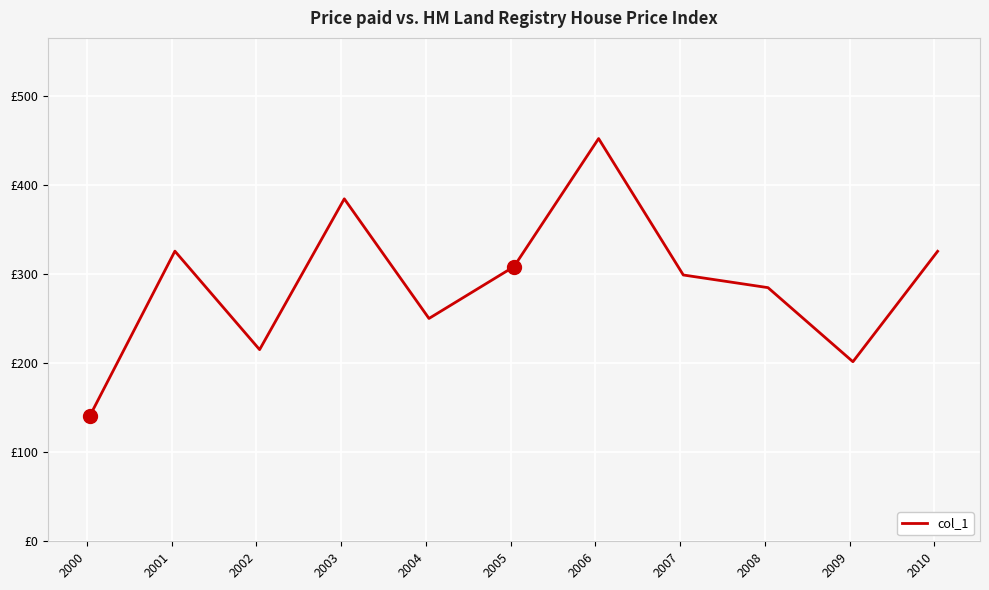

How many interior local peaks (higher than both neighbors) does the data have?

3